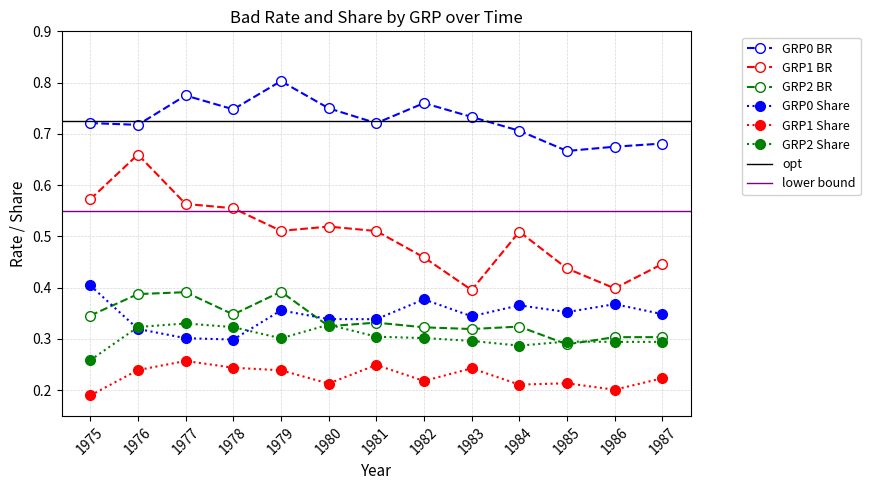

Is the value of GRP1 BR at 1977 greater than the value of GRP0 Share at 1981?

Yes